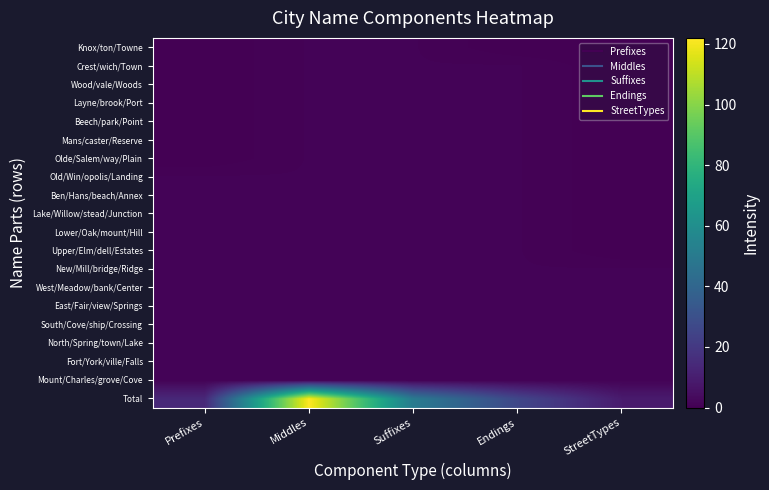

Between Endings and Prefixes, which is larger?

Endings